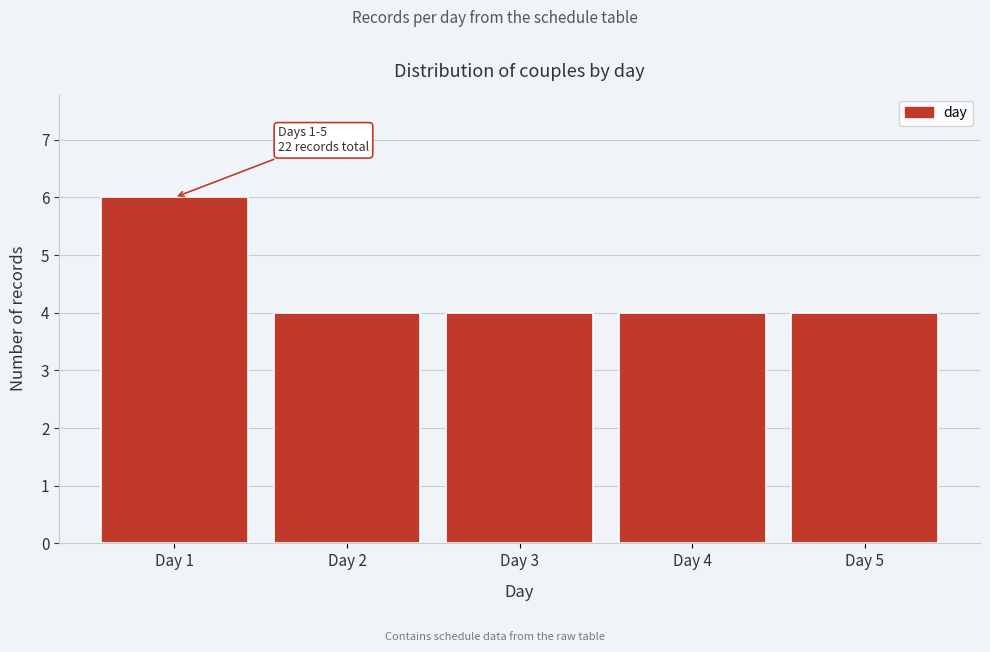

Reading left to right, list all the values displayed in this chart.

Day 1=6	Day 2=4	Day 3=4	Day 4=4	Day 5=4